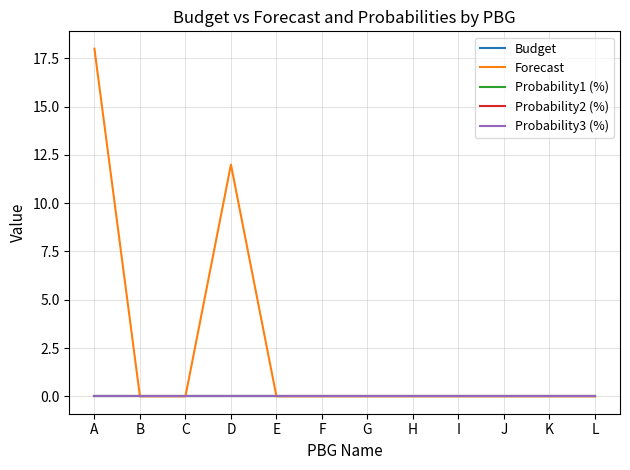

The value of Probability2 (%) at I is 0. True or false?

True